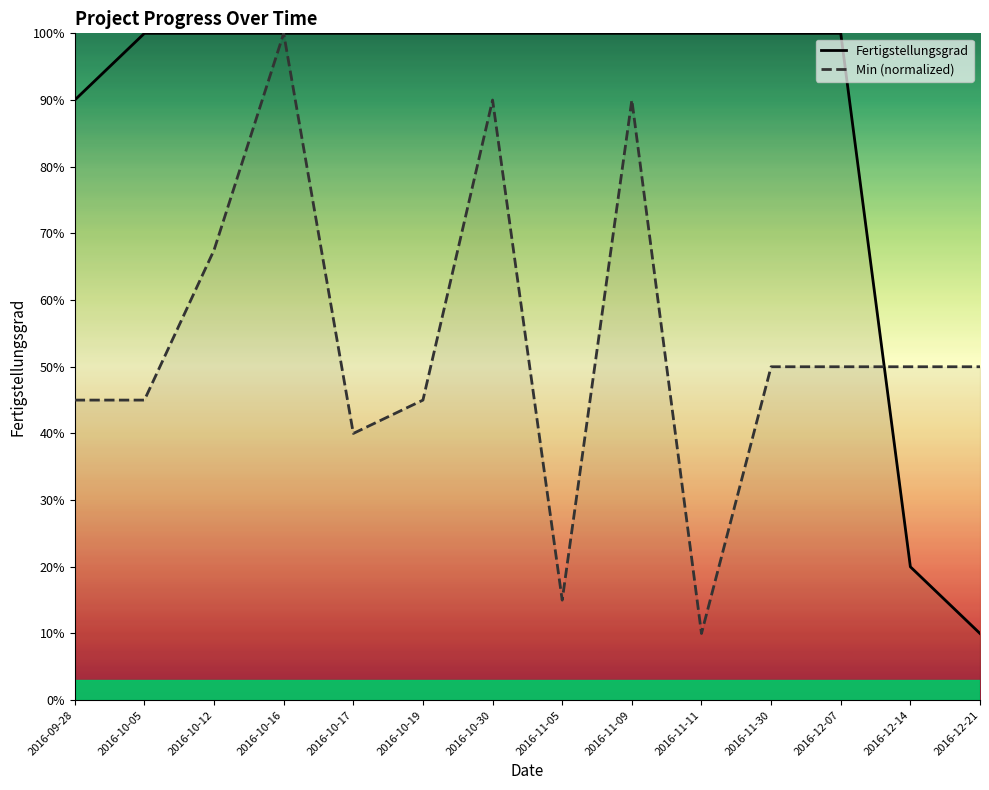

List the series in order of their overall mean, lowest first.

Min (normalized), Fertigstellungsgrad